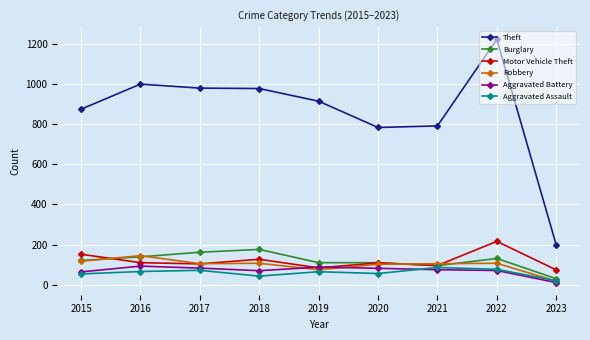

What is the difference between the Motor Vehicle Theft values at 2019 and 2018?

43